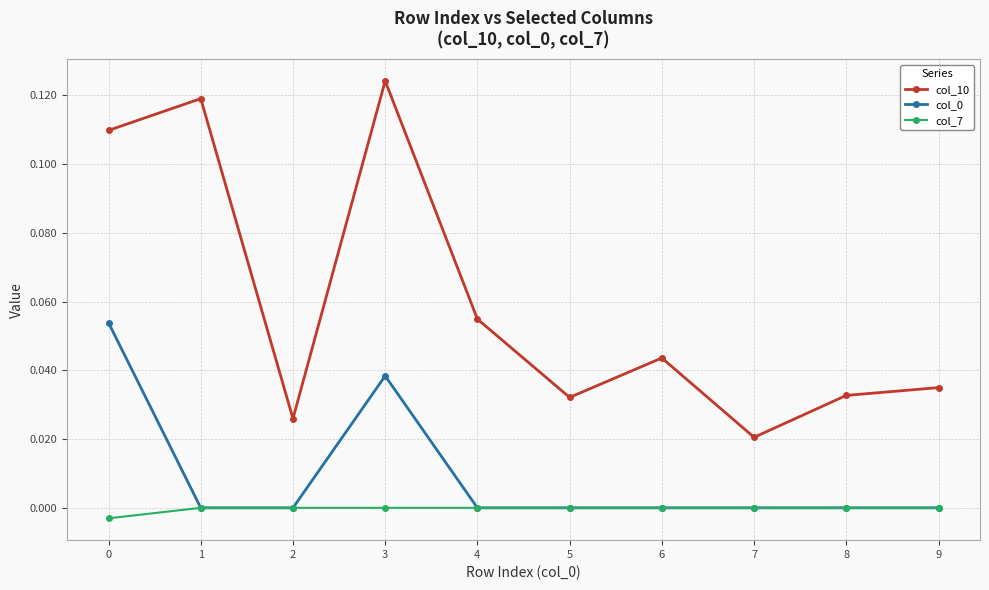

True or false: col_7 has a value of 0.0 at 8.

True